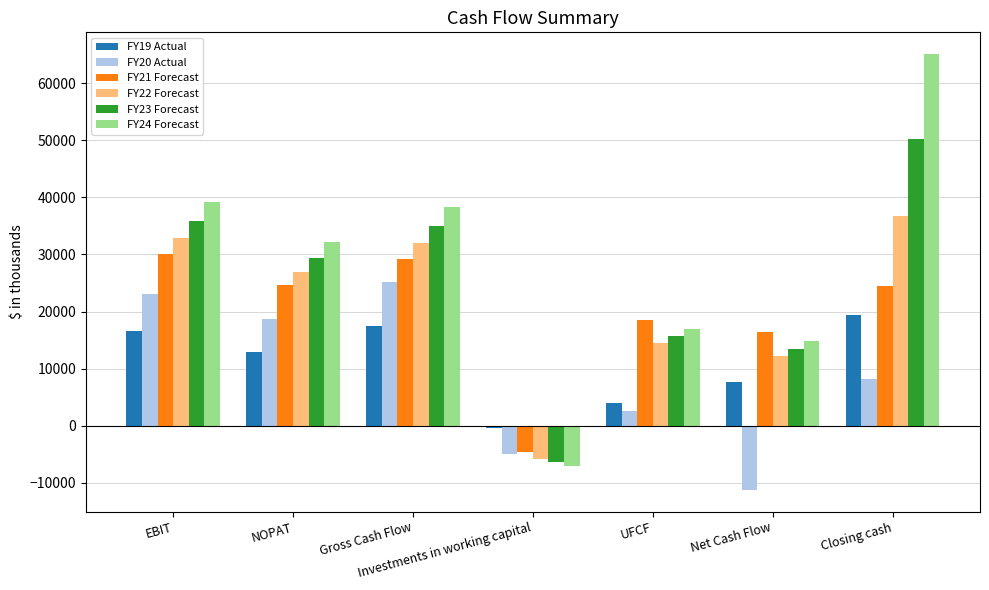

What is the sum of all FY22 Forecast values?

149405.0